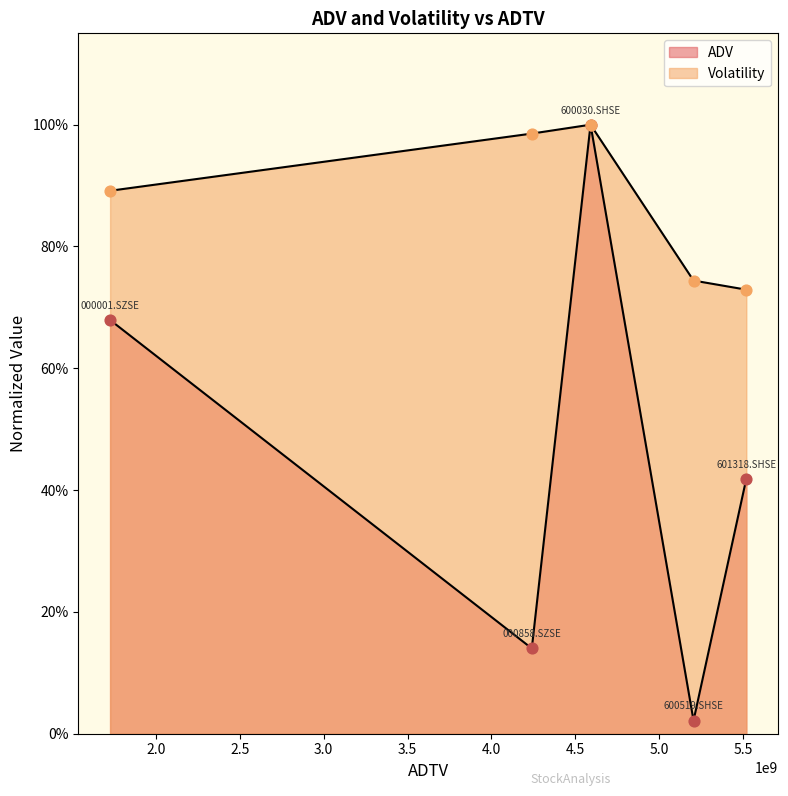

Which series has the widest spread of Y values?

ADV